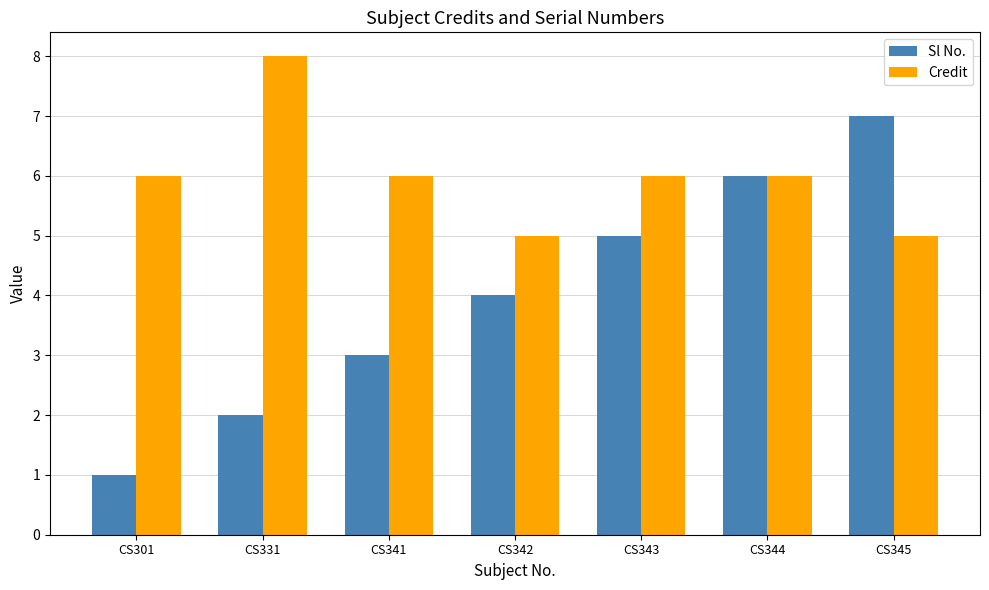

Read the Credit value at CS342.

5